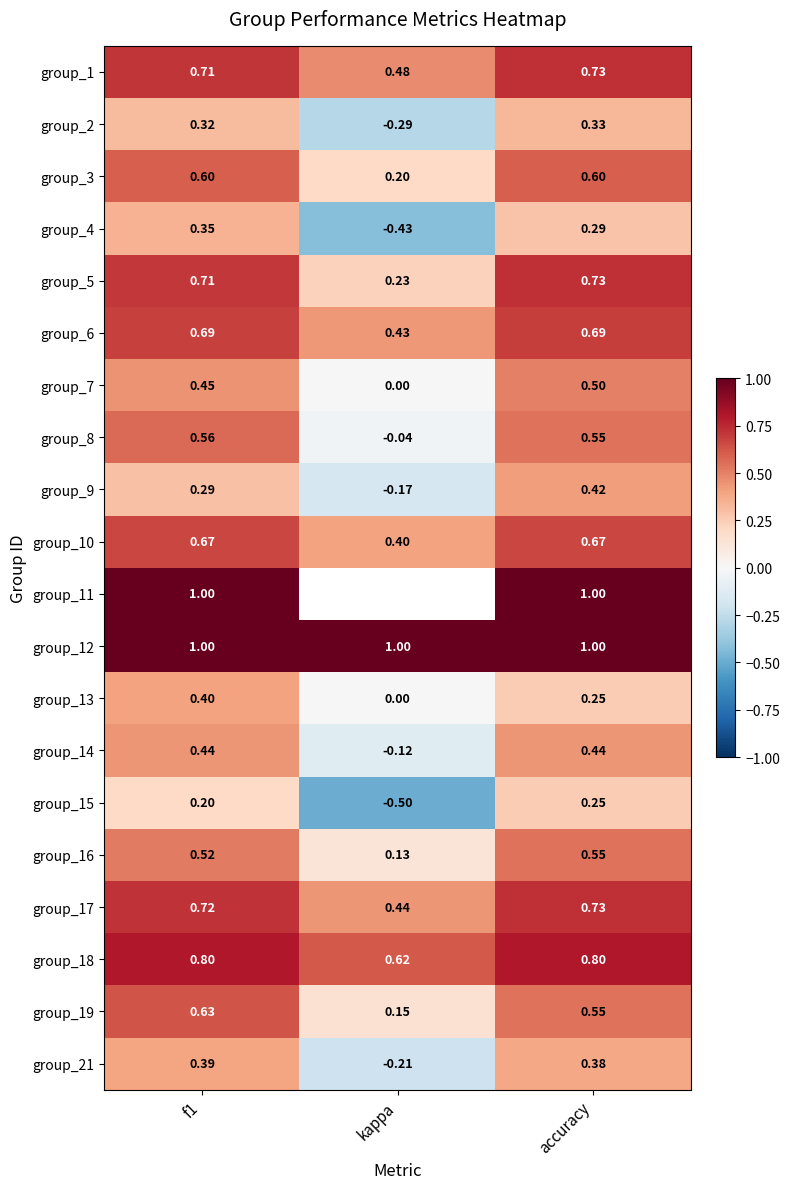

Where is group_5 nearest to the value 0?

kappa